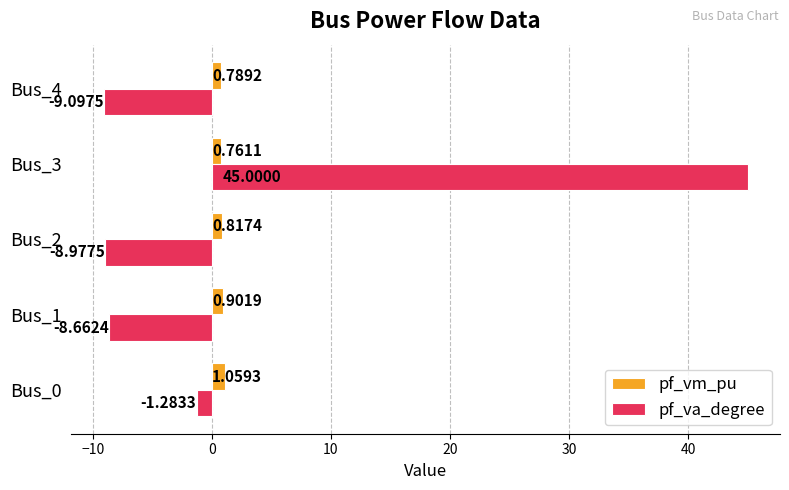

Count the number of categories in the chart.

5